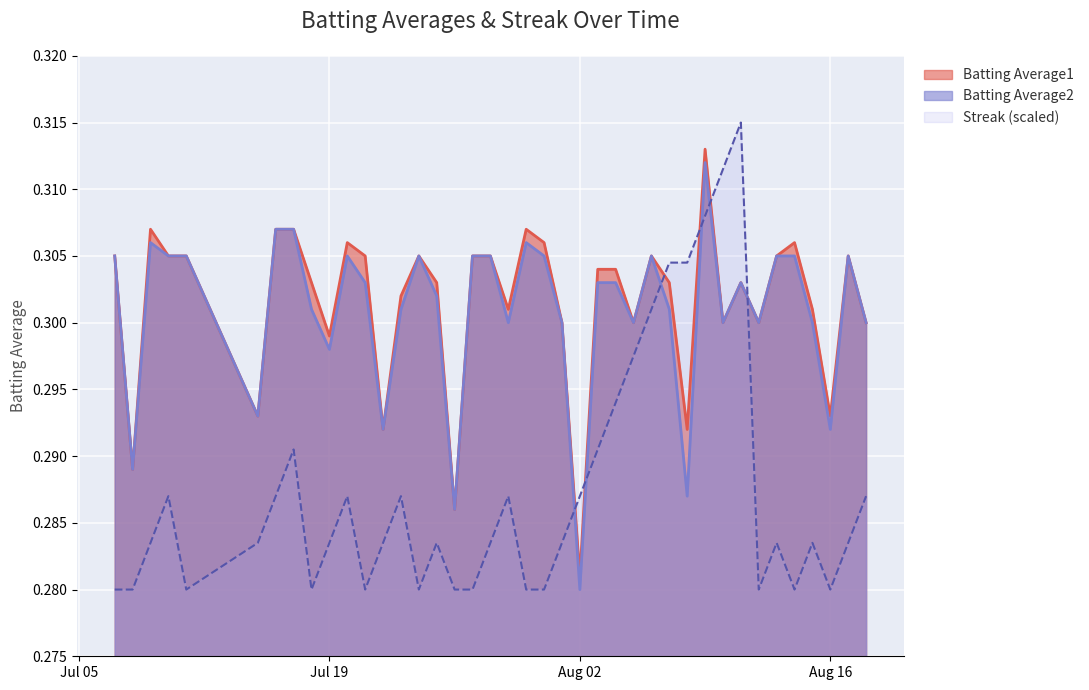

Rank the series at 2010-08-09 from lowest to highest value.

Streak, Batting Average2, Batting Average1